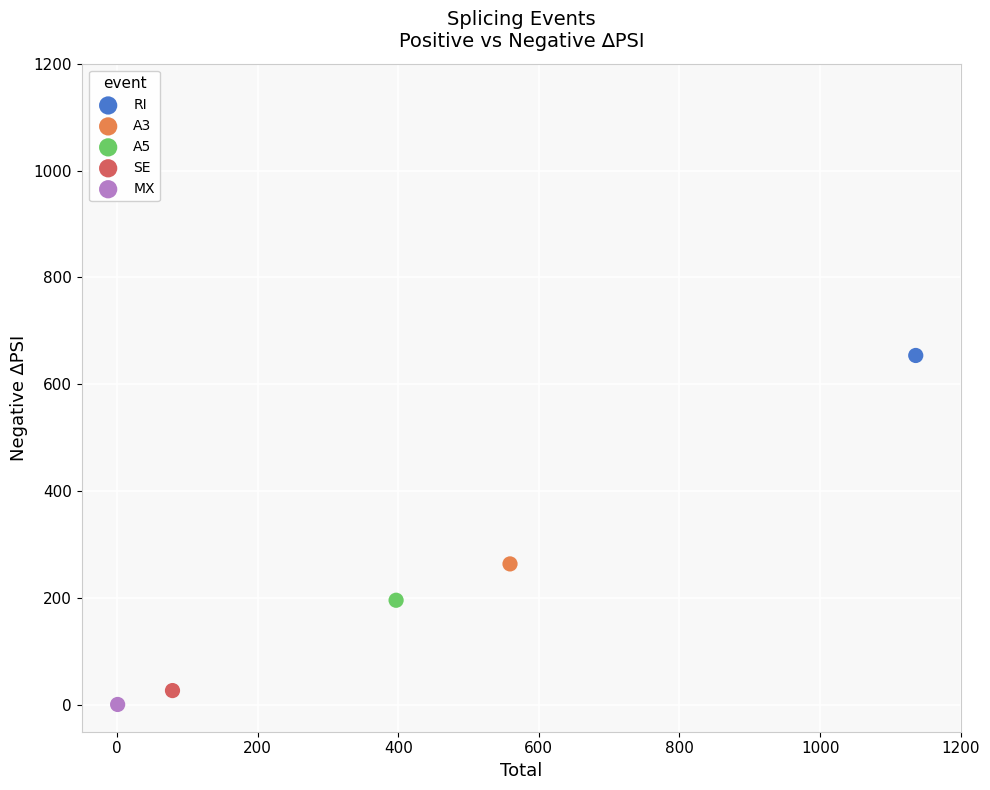

Which series reaches the maximum Y coordinate?

RI